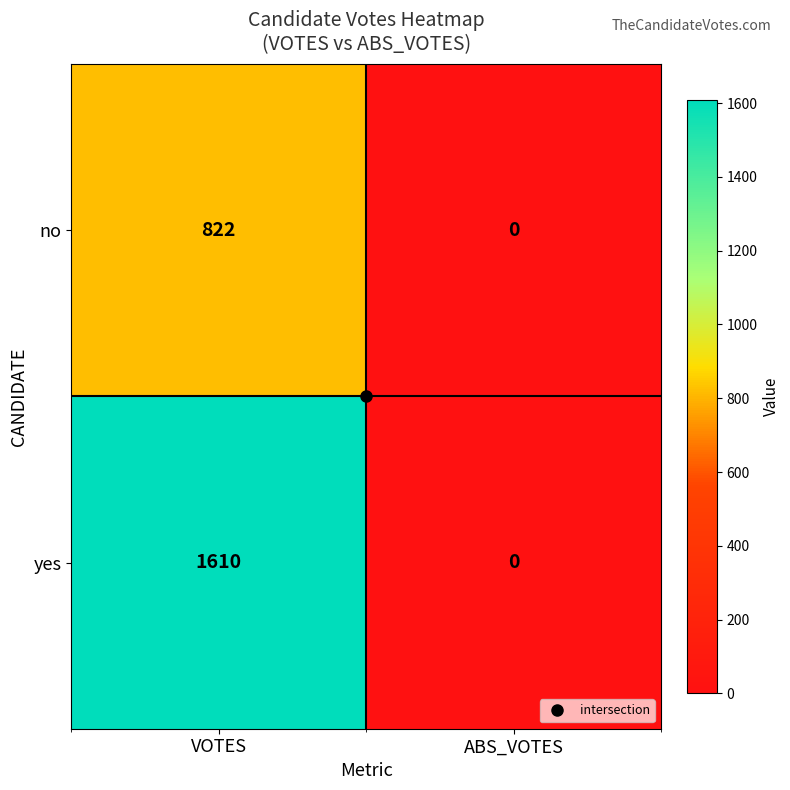

The yes series shows 0 at ABS_VOTES. True or false?

True